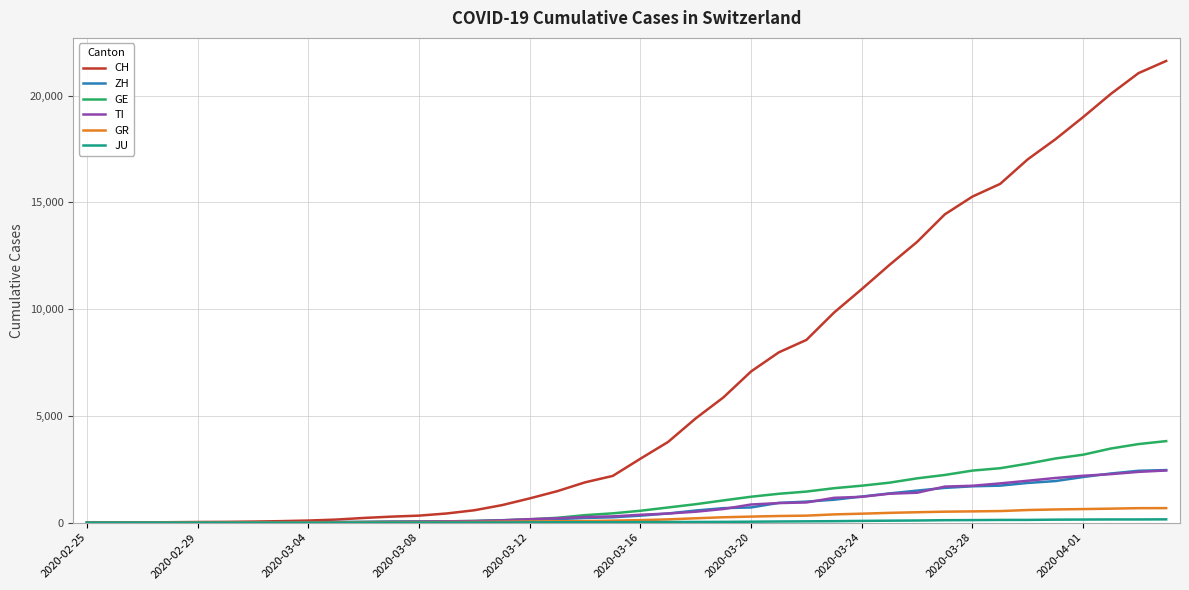

Which series has the widest spread of values?

CH